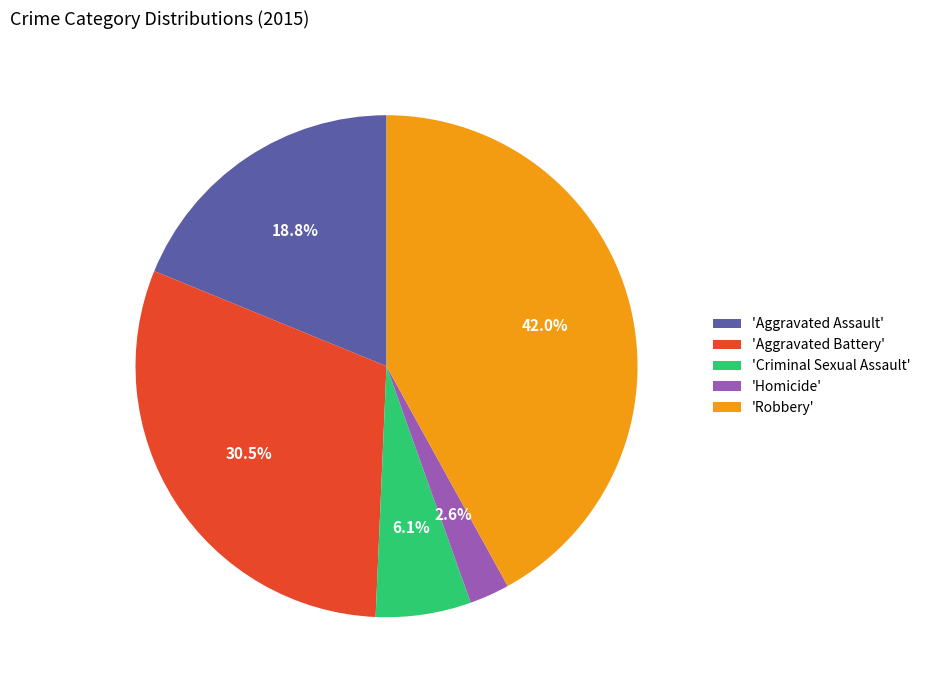

Which has a higher value, 'Aggravated Assault' or 'Criminal Sexual Assault'?

'Aggravated Assault'